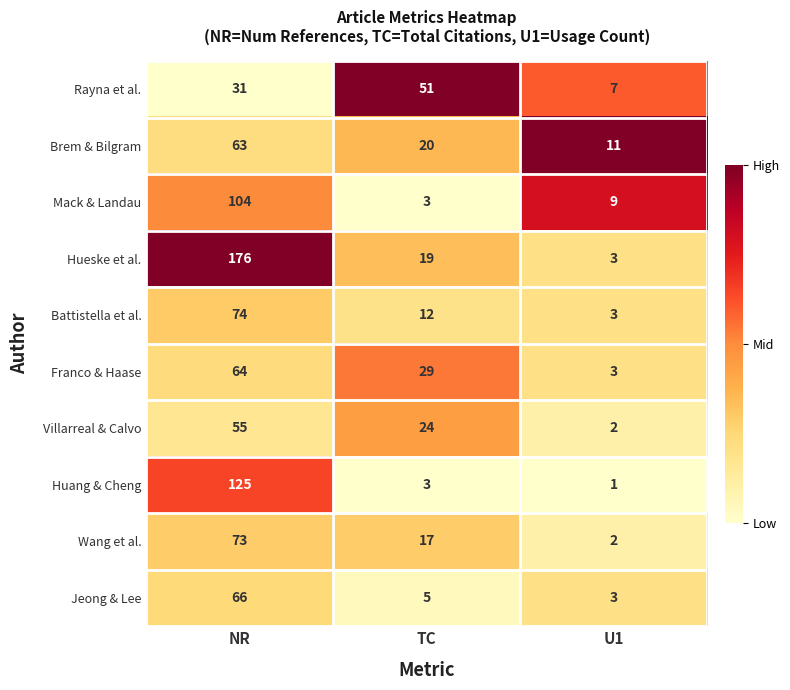

Which series has the widest spread of values?

Hueske et al.